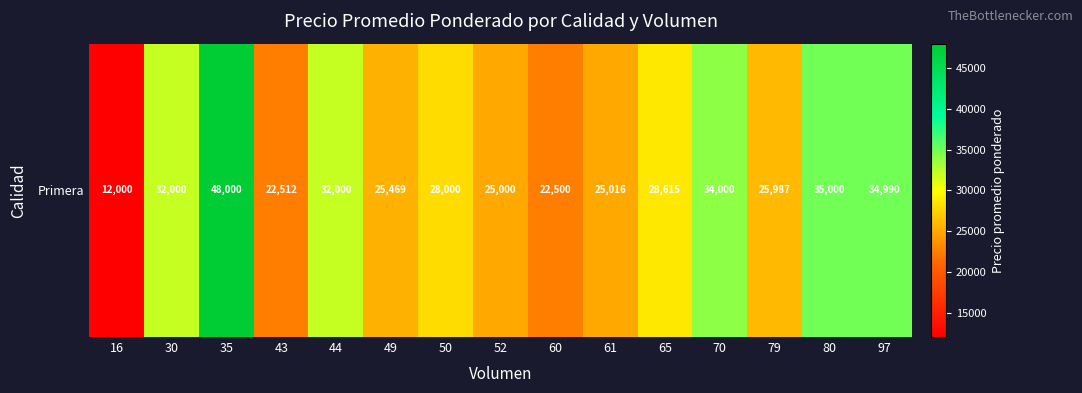

The value at 35 is 20477. True or false?

False